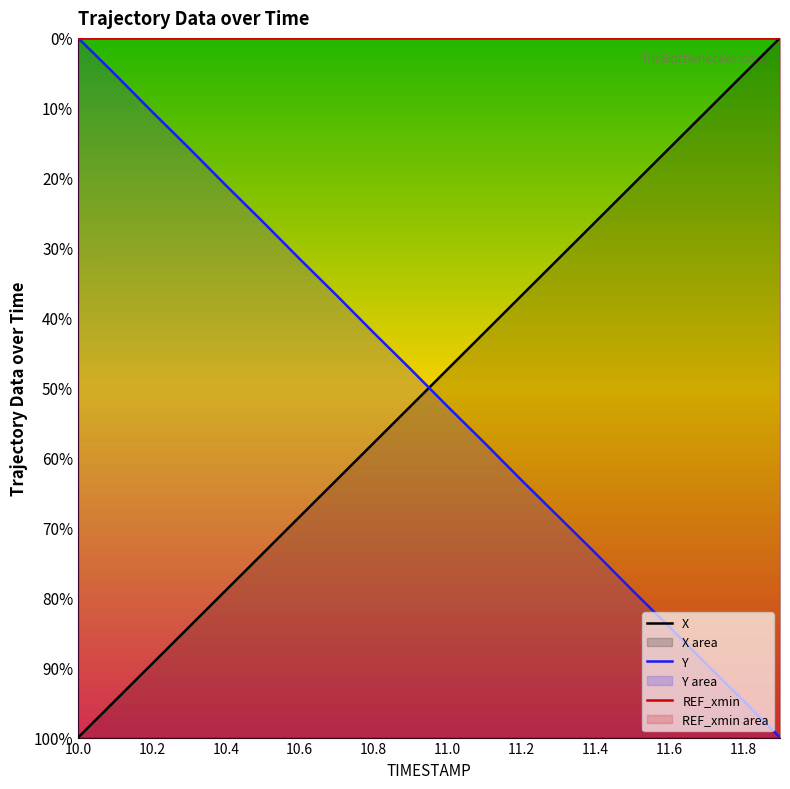

What is the label of the 6th point from the right?

11.4